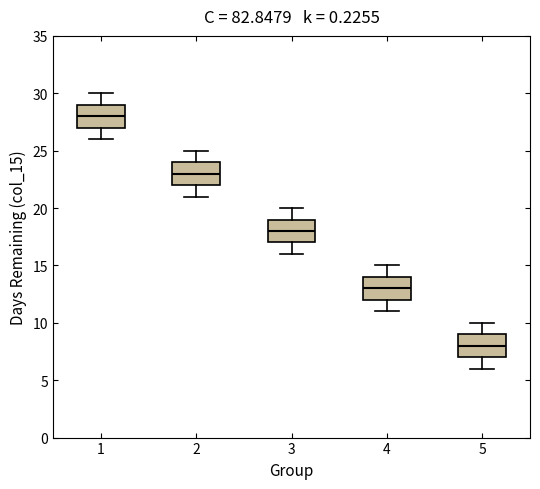

Reading left to right, transcribe this box plot: for each box, give where its median line is, the range the box spans, and where its two whiskers end, as read against the y-axis. The values are not printed on the chart, so give them approximately, as read against the axis.

1: median 28, box 27 to 29, whiskers 26 to 30
2: median 23, box 22 to 24, whiskers 21 to 25
3: median 18, box 17 to 19, whiskers 16 to 20
4: median 13, box 12 to 14, whiskers 11 to 15
5: median 8, box 7 to 9, whiskers 6 to 10